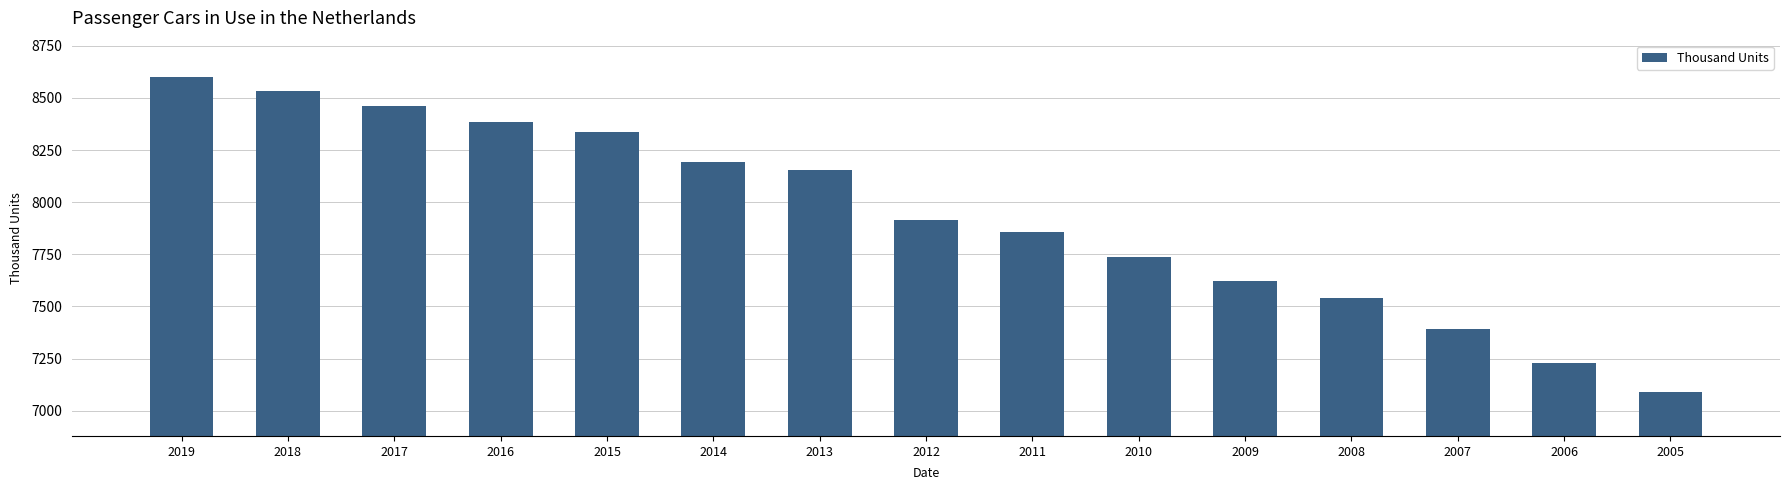

Does the chart contain any negative values?

No